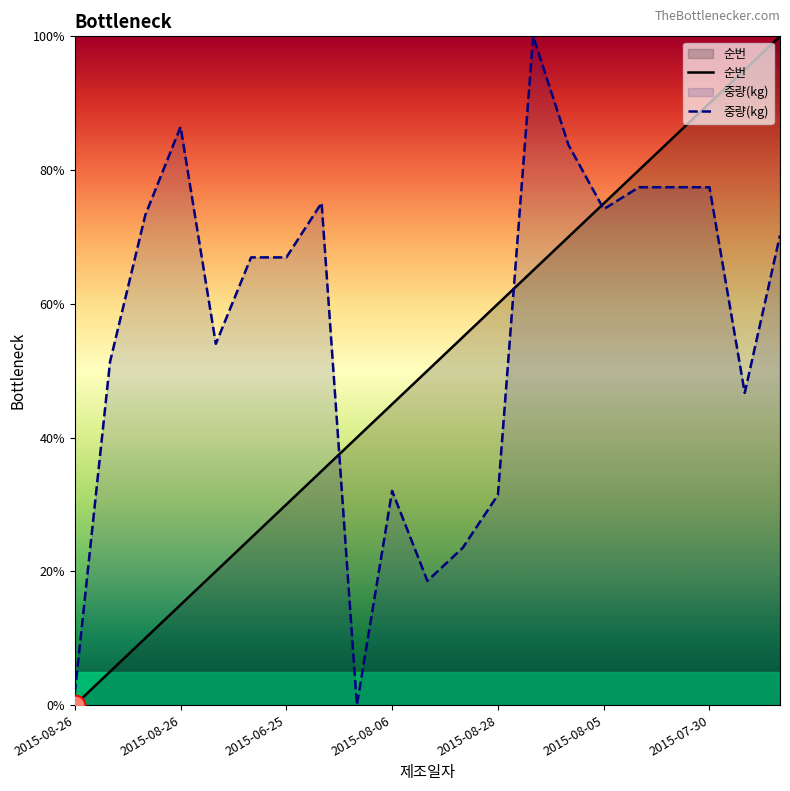

At how many categories does at least one series exceed 82?

7